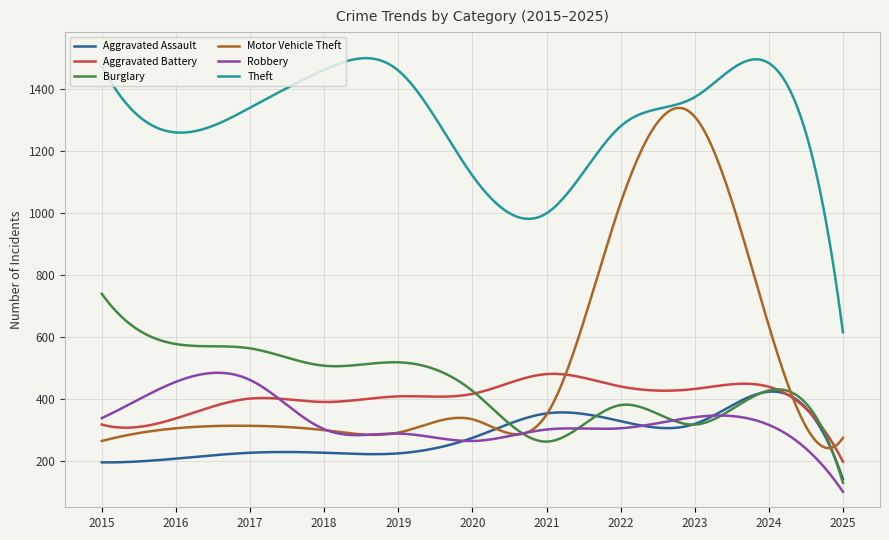

Which series has the largest total across all categories?

Theft